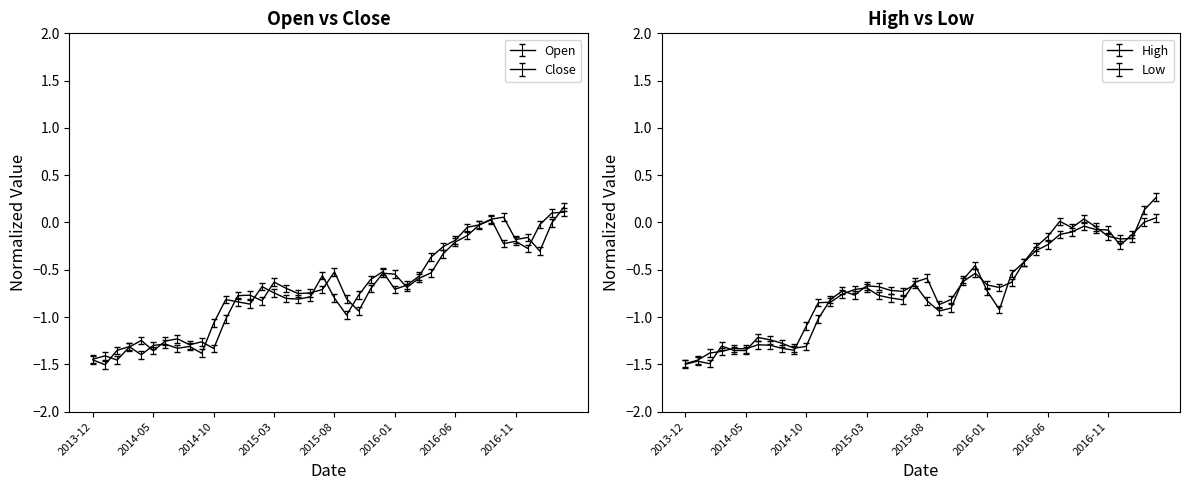

What is the lowest value of the Close series?

-1.5